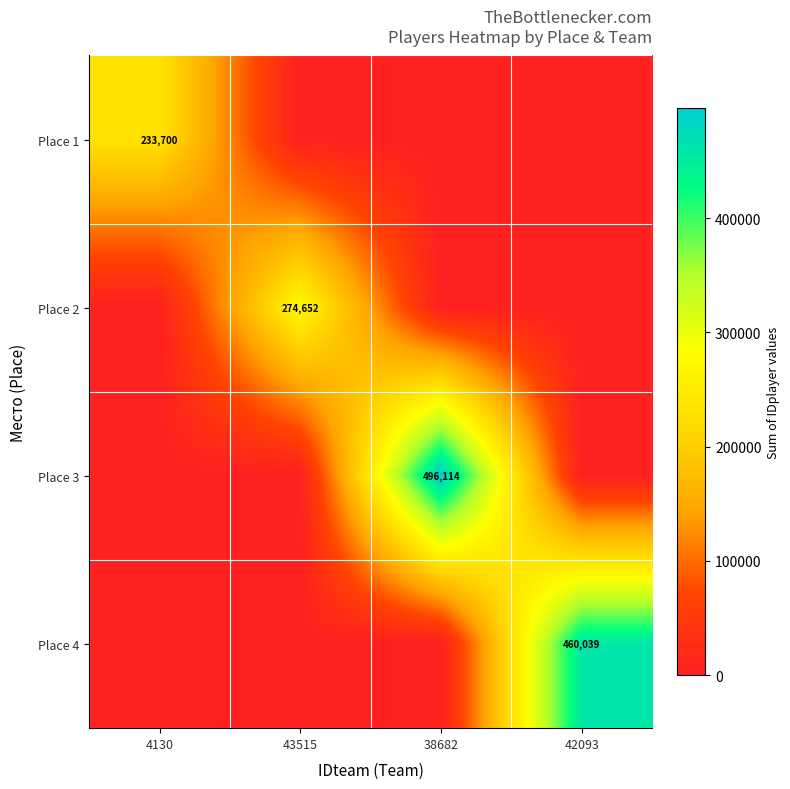

Rank the series by their maximum value, from highest to lowest.

Place 3, Place 4, Place 2, Place 1